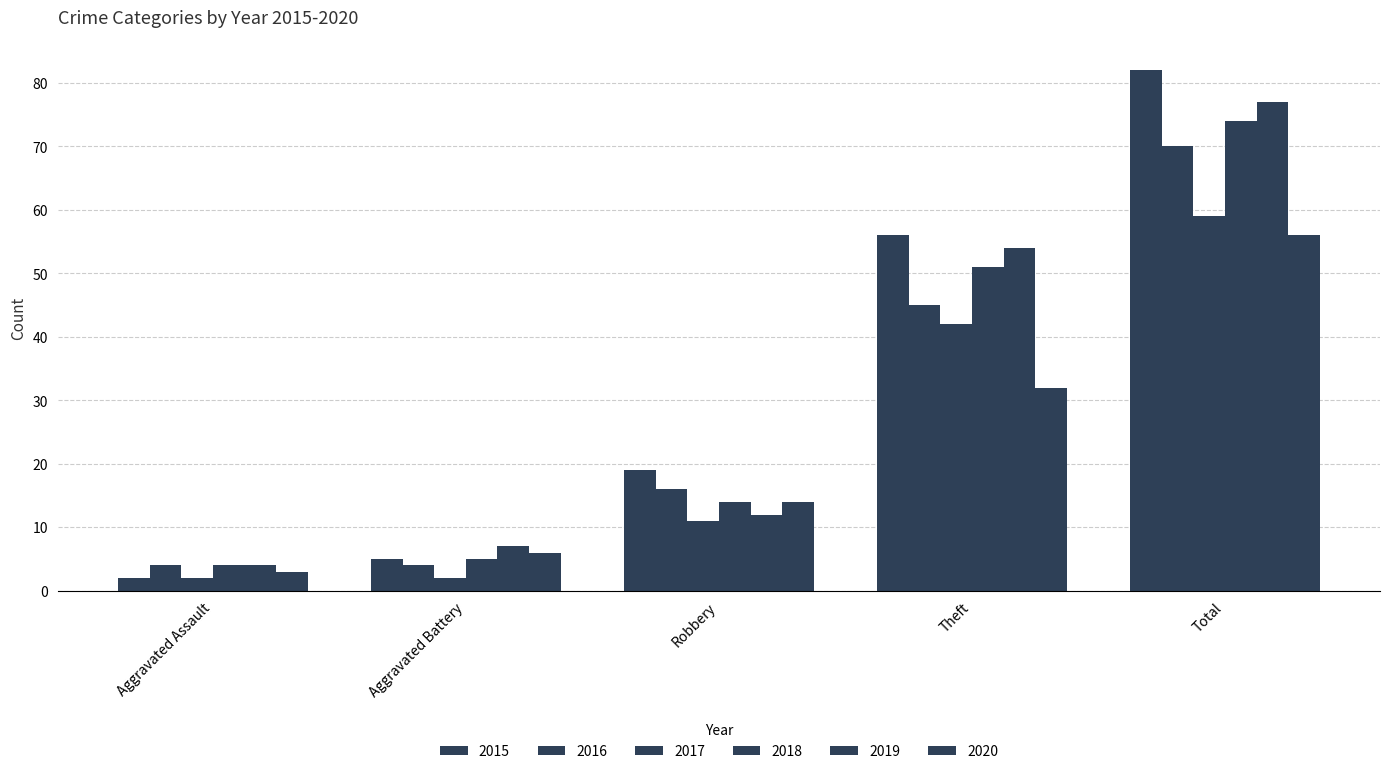

Count the number of data series in this chart.

6